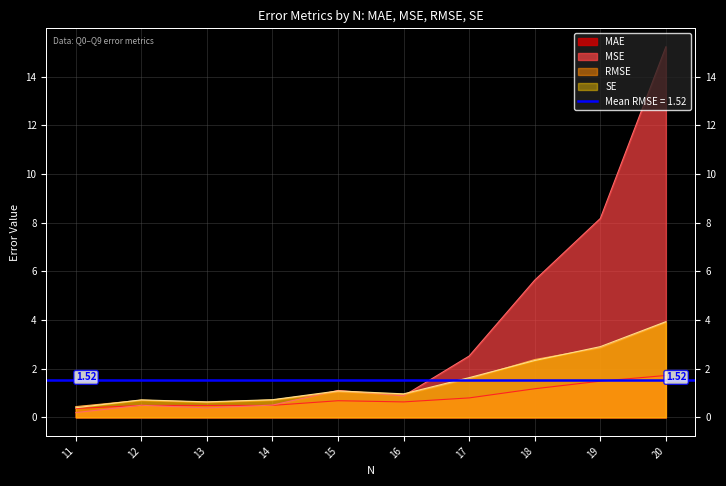

At 13, list the series in order from largest to smallest.

SE, RMSE, MAE, MSE